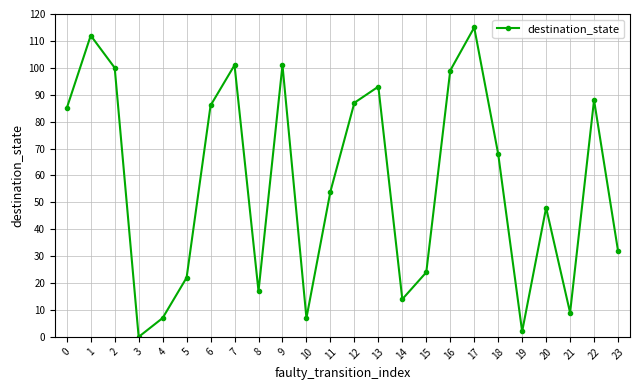

Is it true that the value at 6 is 127?

False